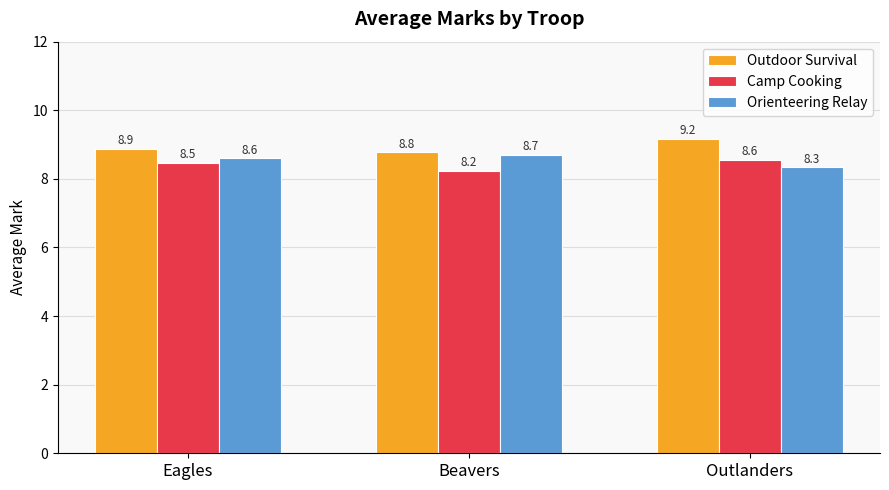

What position from the left is Beavers?

2